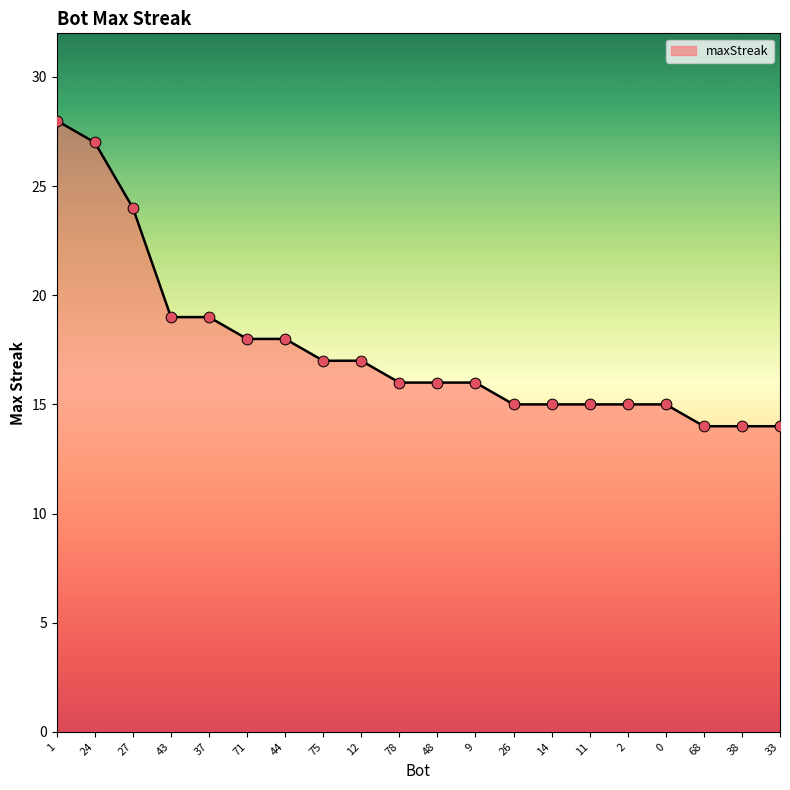

What is the change in value from 27 to 14?

-9